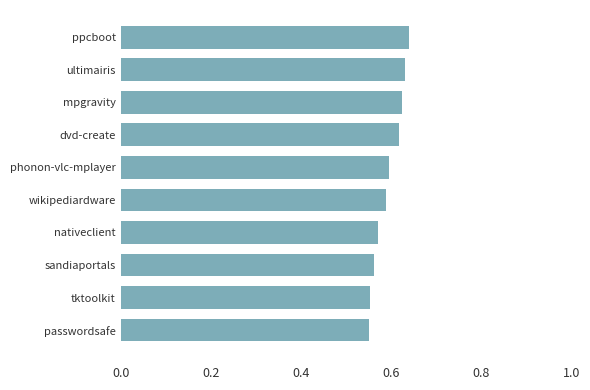

What is the sum of the values at nativeclient and tktoolkit?

1.1